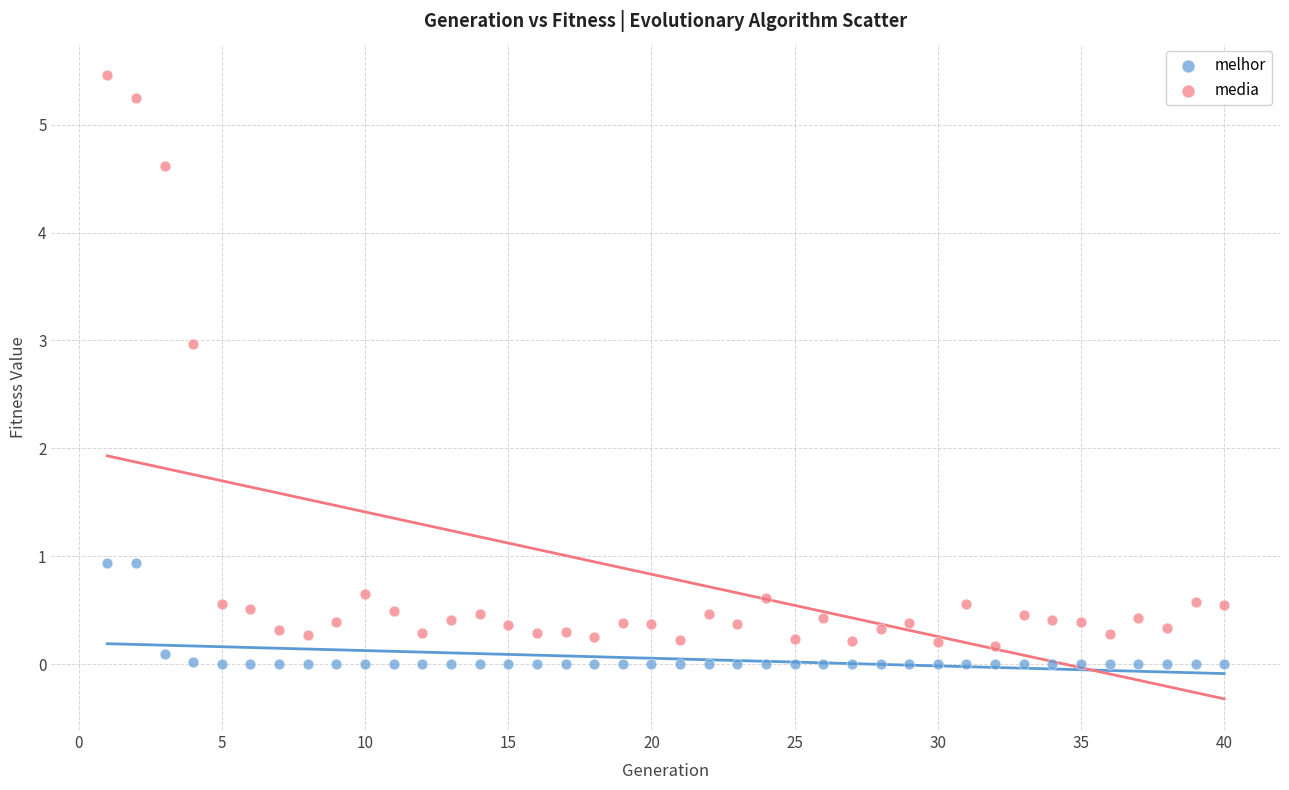

Which series reaches the maximum Y coordinate?

media